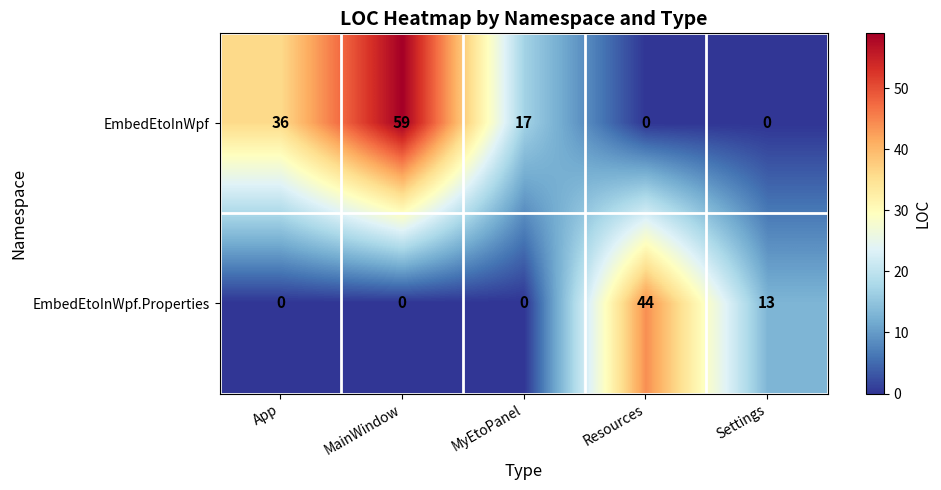

Count the number of data series in this chart.

2